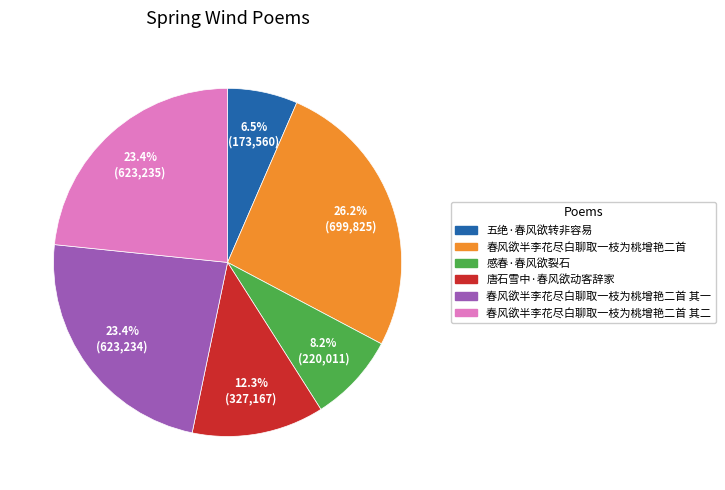

How many slices are in this pie chart?

6